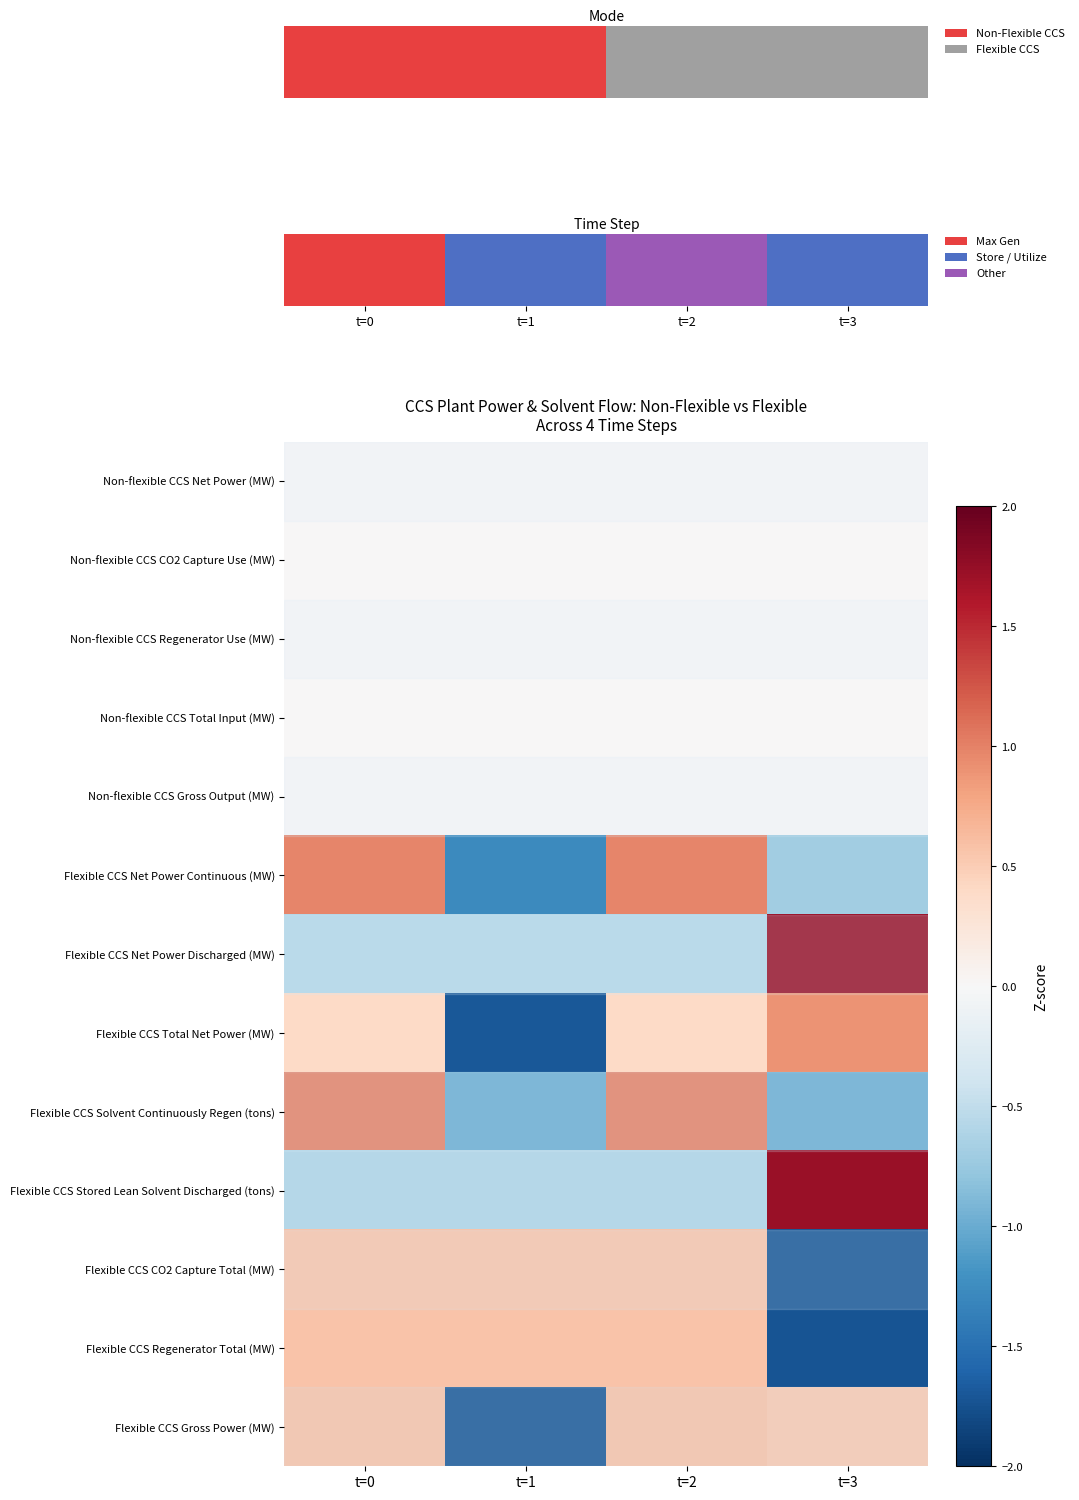

At how many categories does at least one series exceed 0?

4